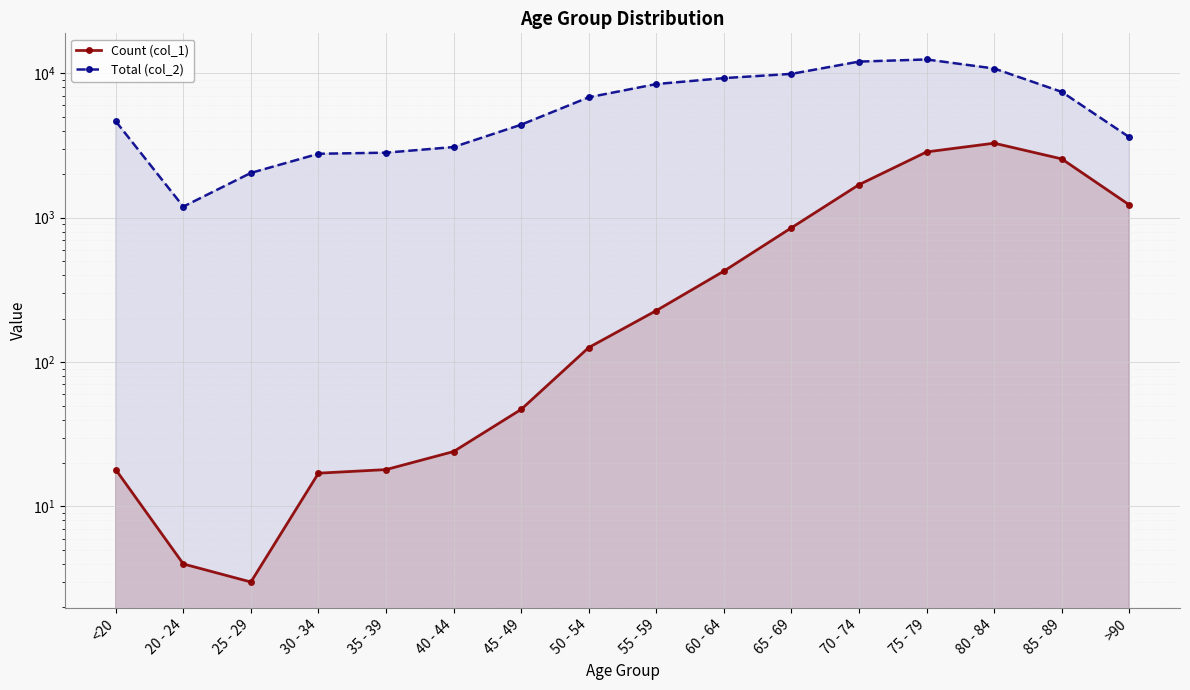

Reading left to right, list all the values displayed in this chart.

Count (col_1): 18	4	3	17	18	24	47	126	227	426	850	1690	2848	3273	2548	1224
Total (col_2): 4641	1191	2038	2765	2814	3078	4396	6803	8400	9236	9883	12018	12434	10764	7417	3604